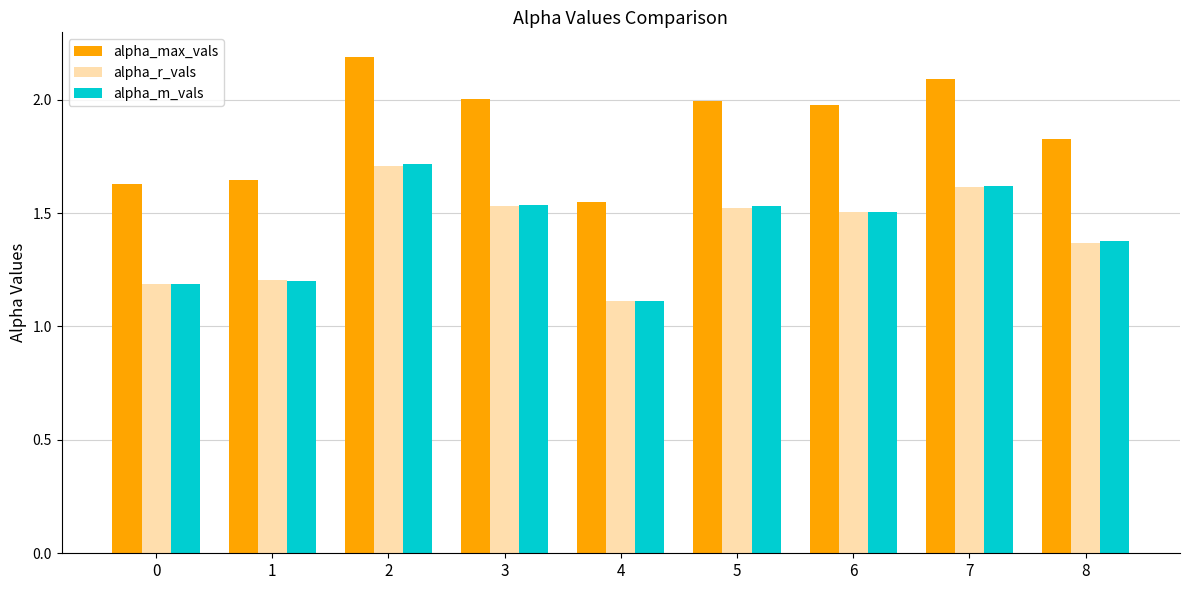

At how many categories does at least one series exceed 1?

9